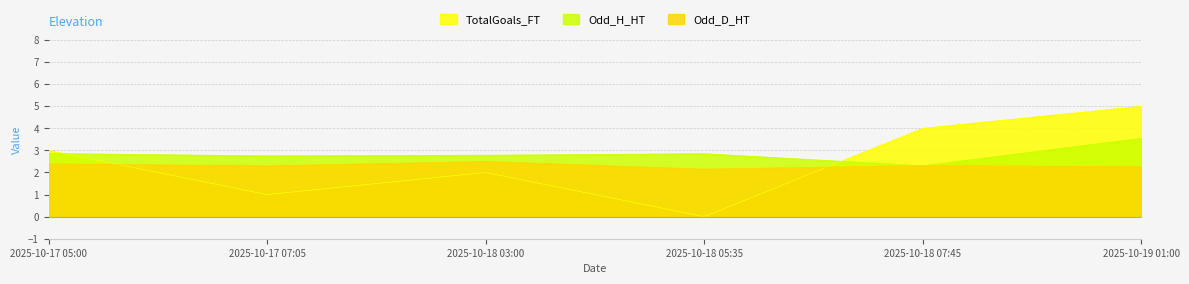

How many values in TotalGoals_FT are above zero?

5